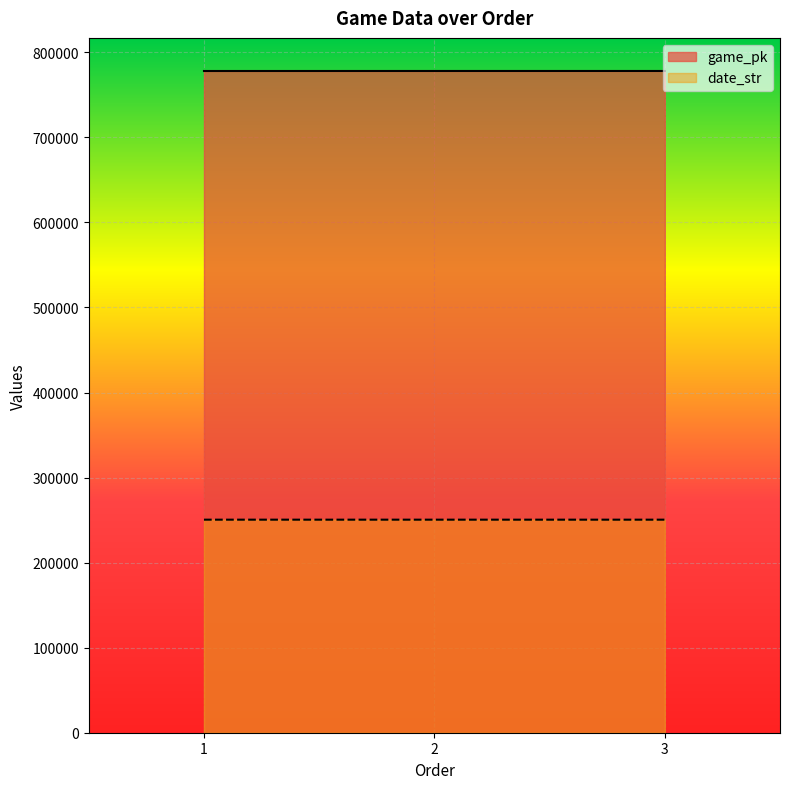

At which label does date_str first exceed 250503?

1